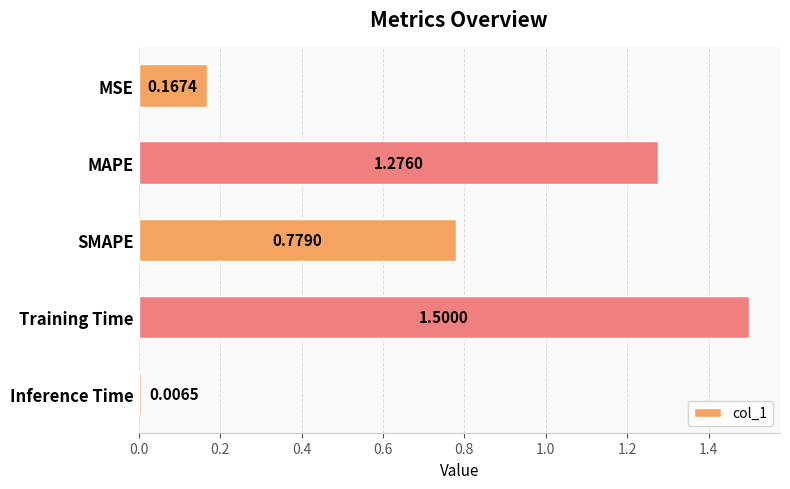

What is the label of the 5th bar from the top?

Inference Time